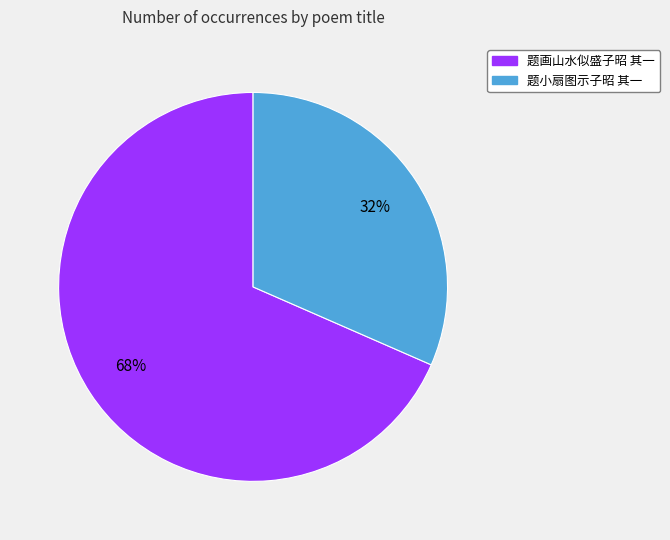

The 题小扇图示子昭 其一 slice represents 32% of the pie. True or false?

True